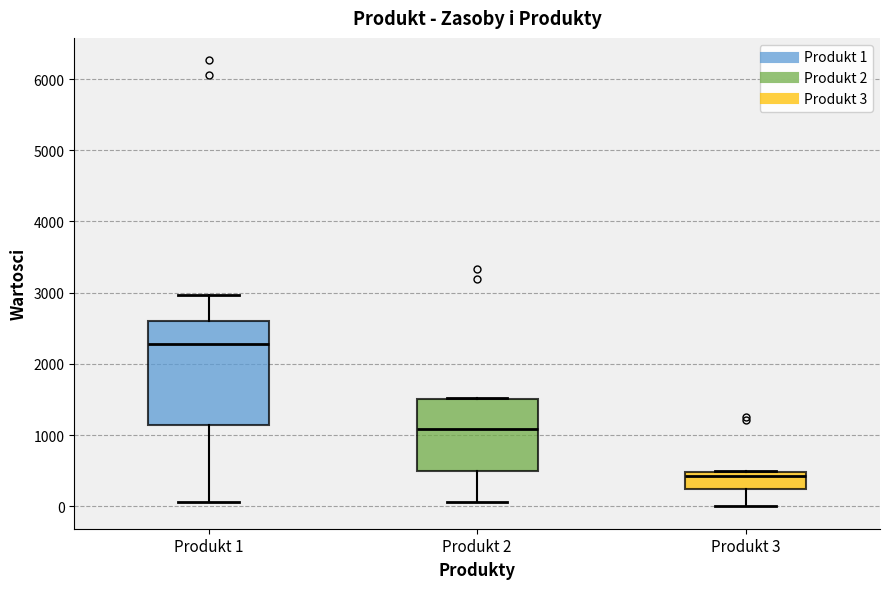

Which box has the highest median line?

Produkt 1